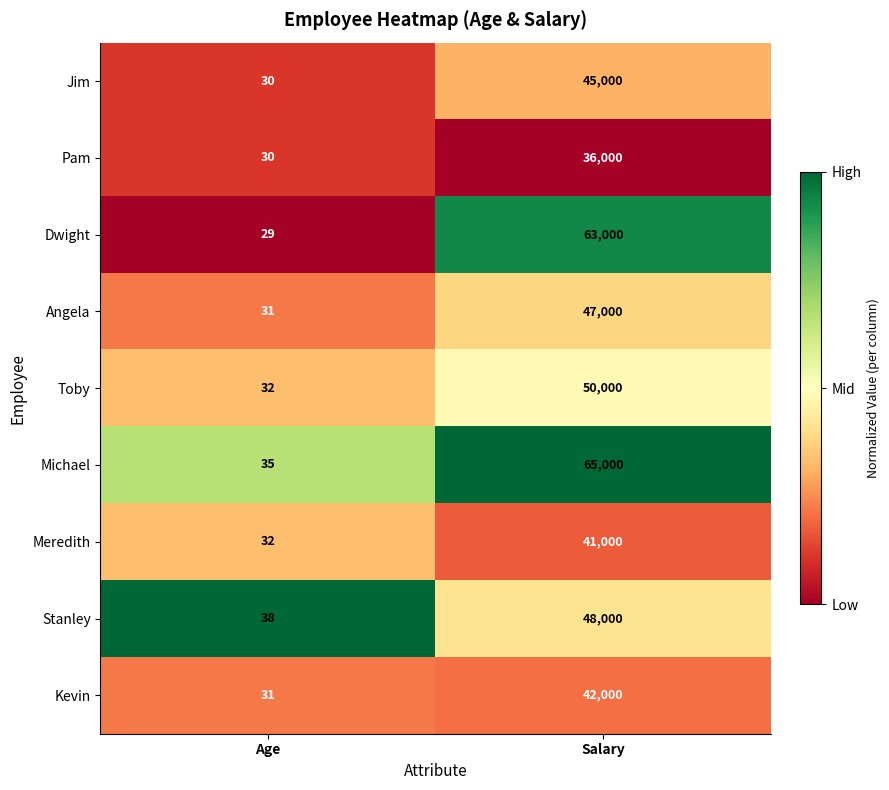

Where is Michael nearest to the value 32517?

Age